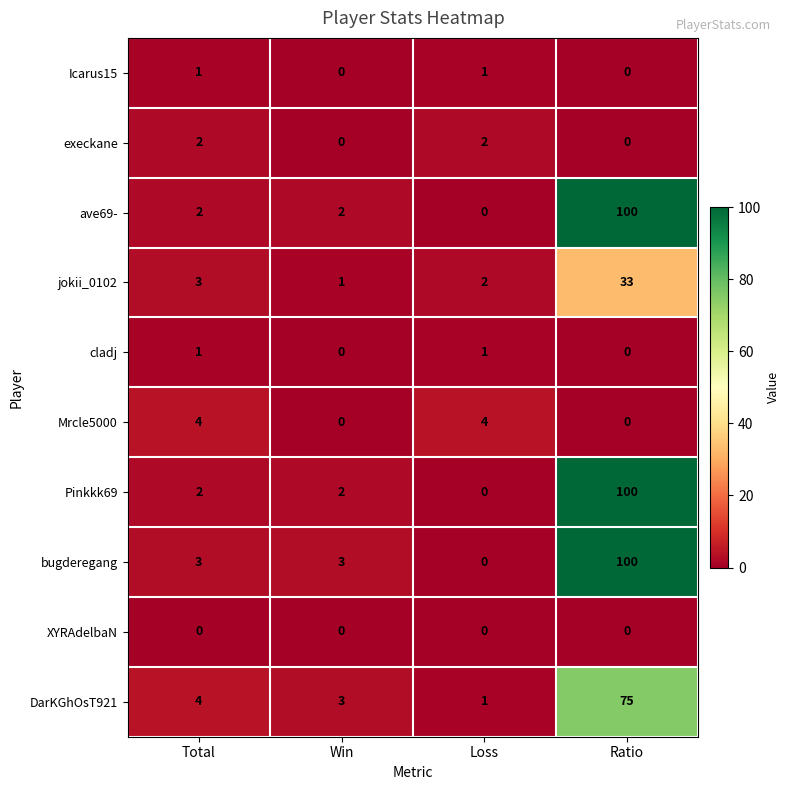

What is the total value across all series at Ratio?

408